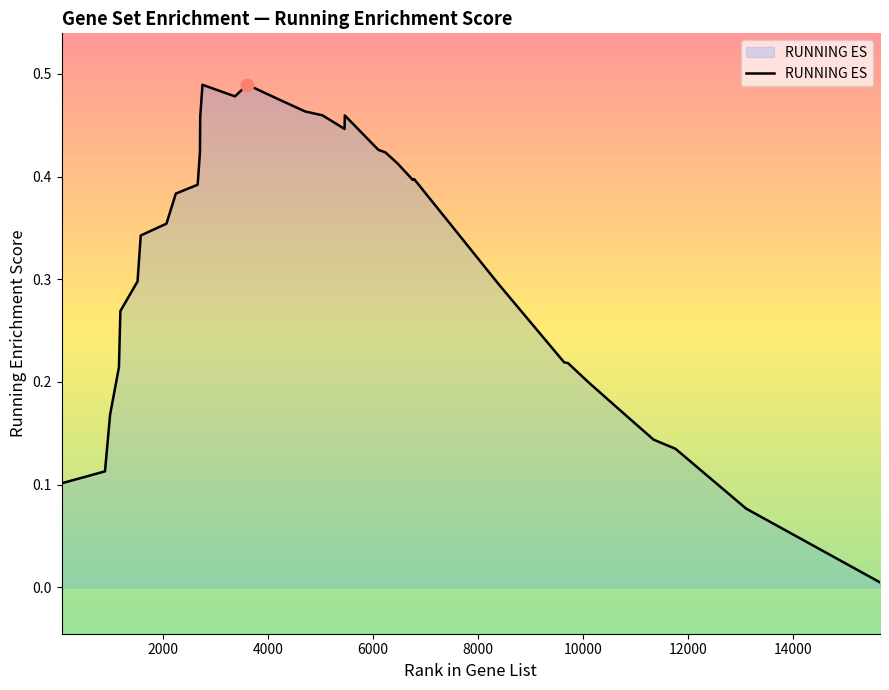

How many lines are shown in the chart?

1